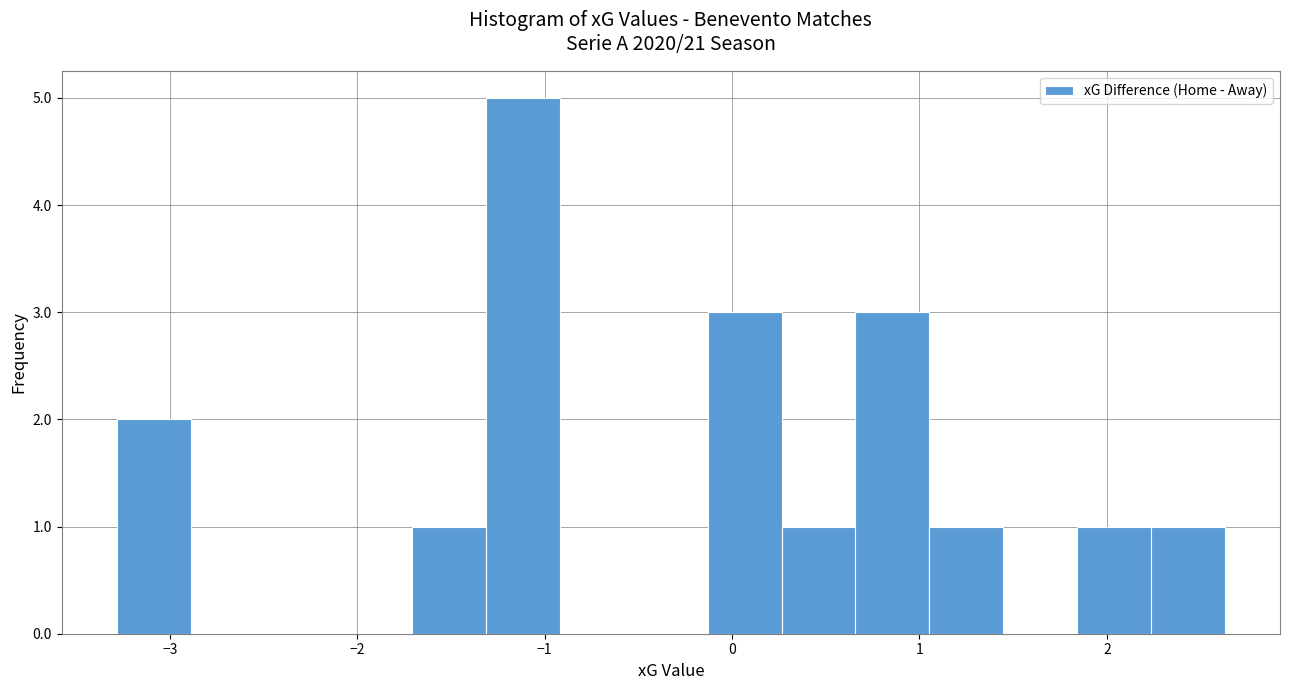

Read against the x-axis, roughly where is the centre of the tallest bar?

-1.1